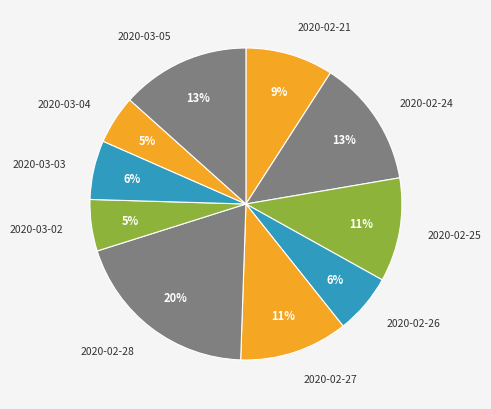

Count the number of slices in the pie.

10